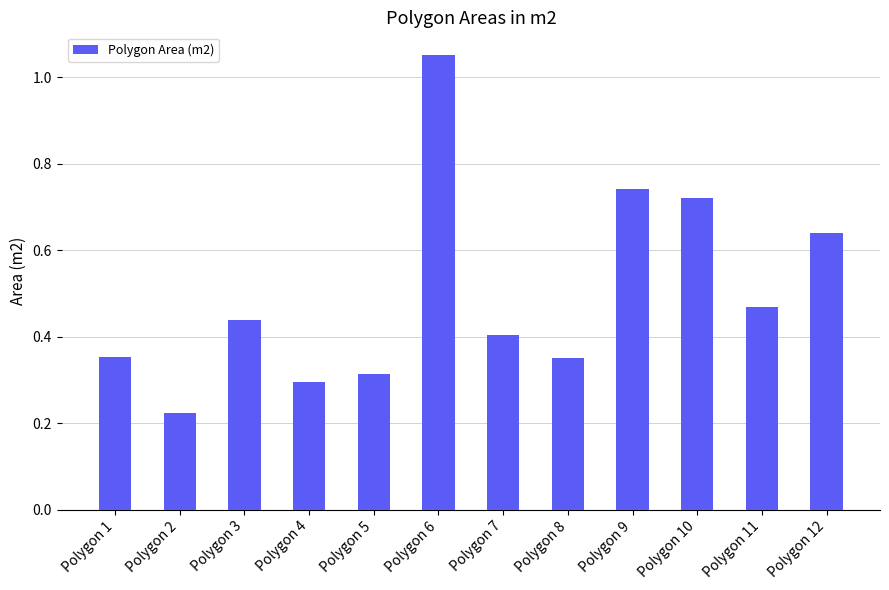

Are the bars horizontal?

No